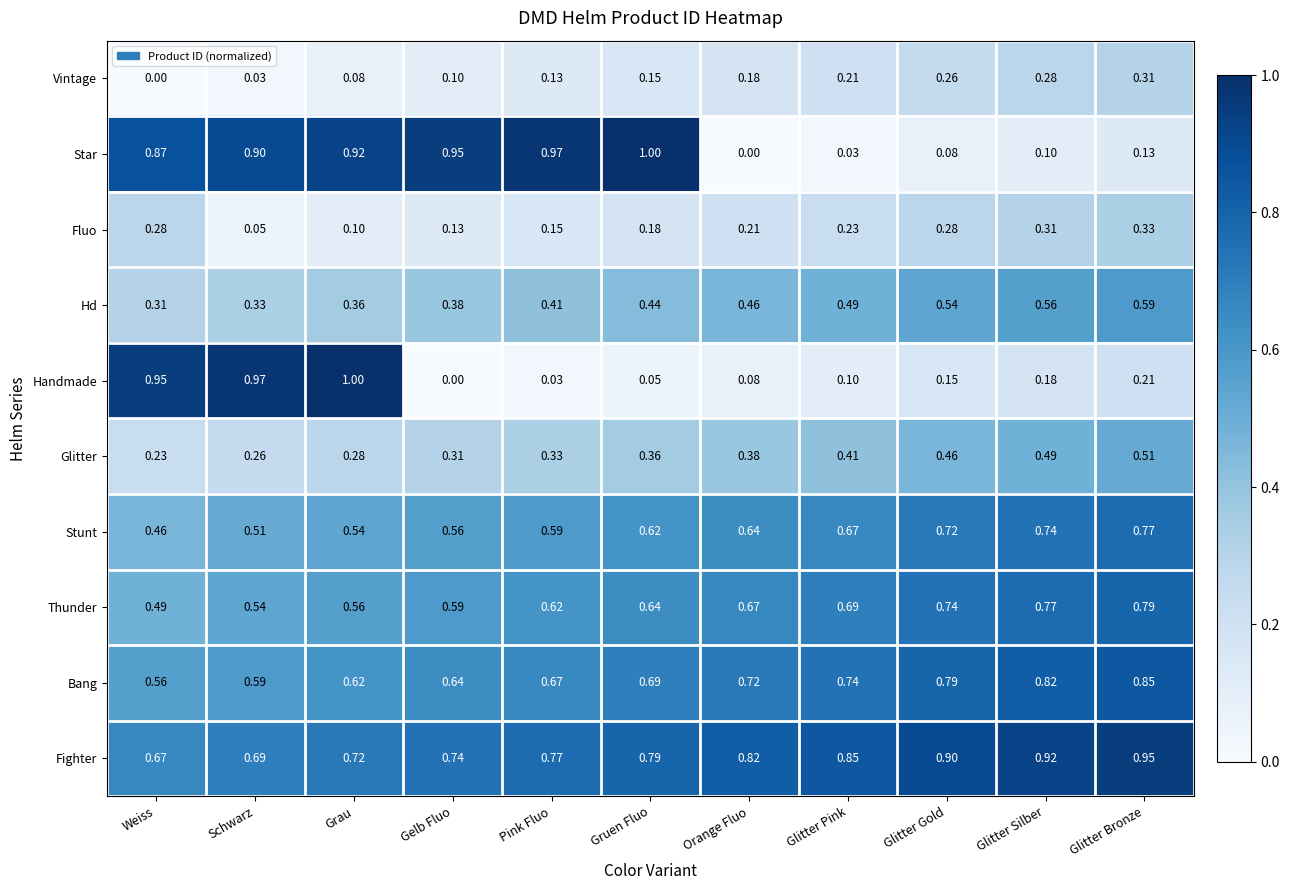

At which label does Glitter reach its minimum?

Weiss